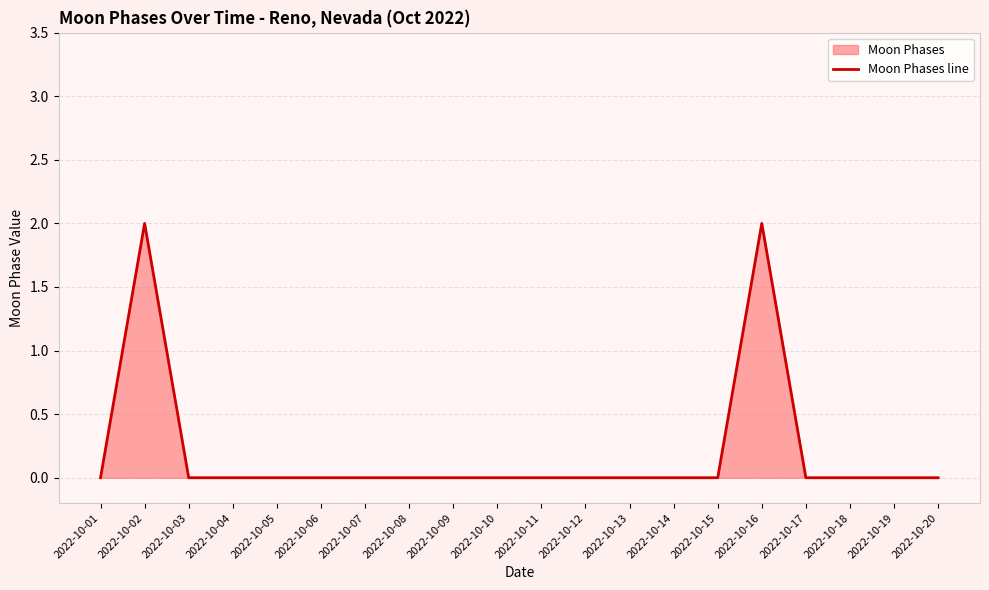

Which label corresponds to the smallest value in the chart?

2022-10-01